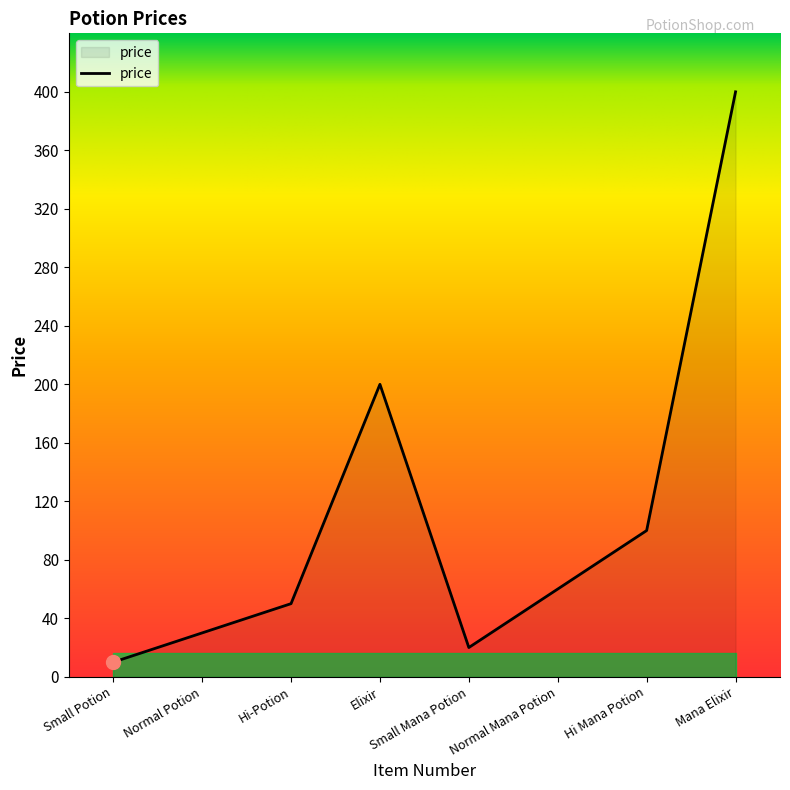

What is the sum of all values?

870